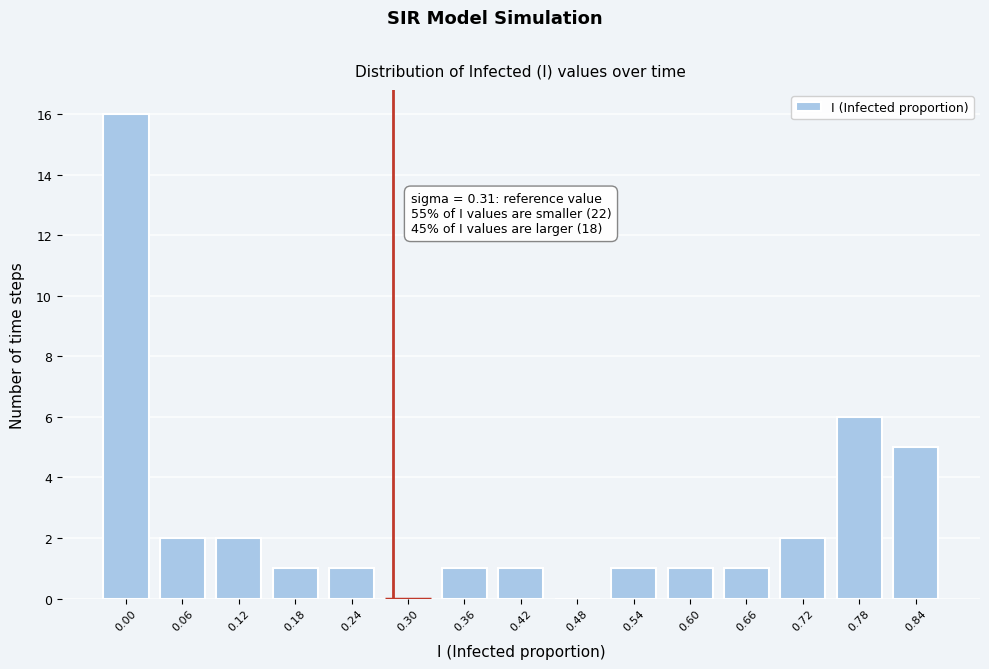

Reading left to right, list all the values displayed in this chart.

0.00=16	0.06=2	0.12=2	0.18=1	0.24=1	0.30=0	0.36=1	0.42=1	0.48=0	0.54=1	0.60=1	0.66=1	0.72=2	0.78=6	0.84=5